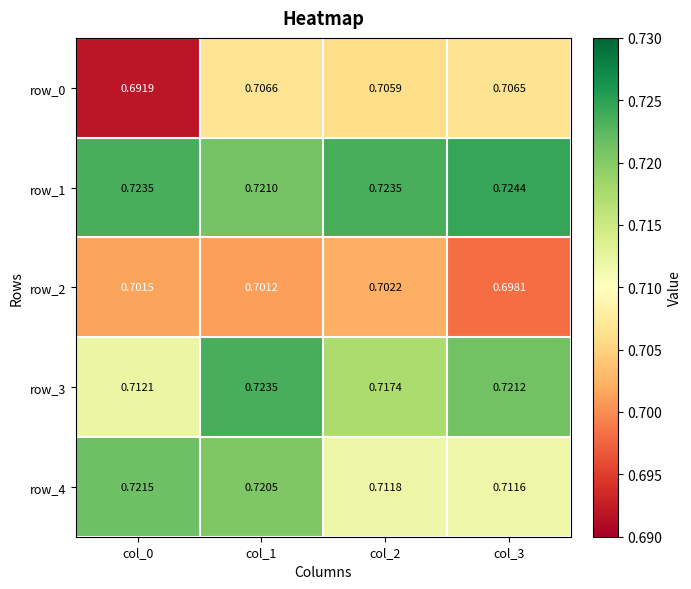

True or false: row_1 has a value of 0.2 at col_0.

False